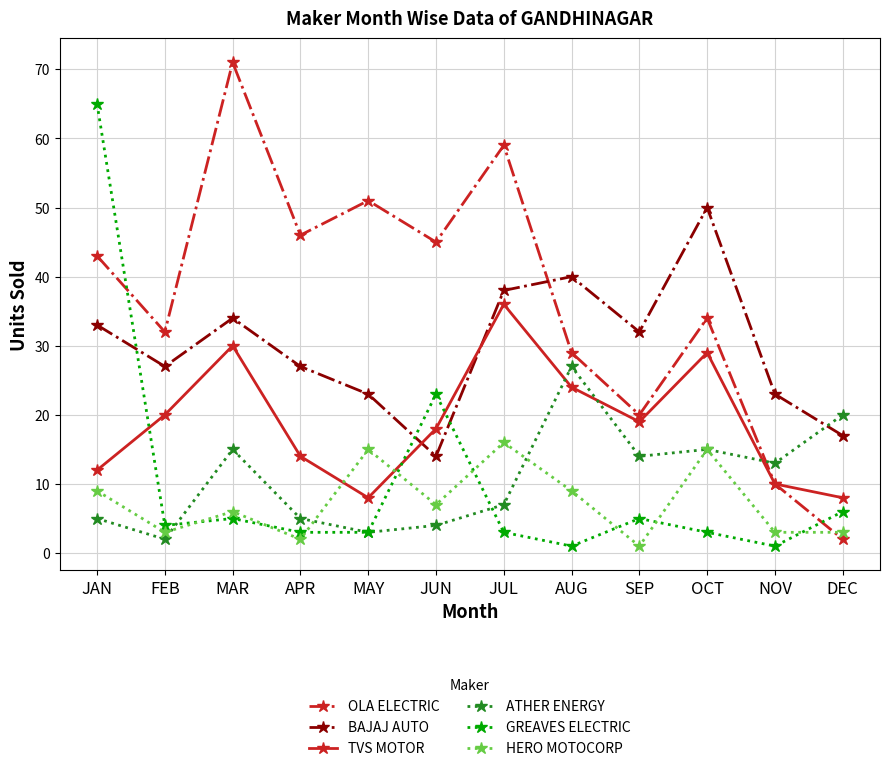

What is the difference between the second highest and second lowest values in the ATHER ENERGY series?

17